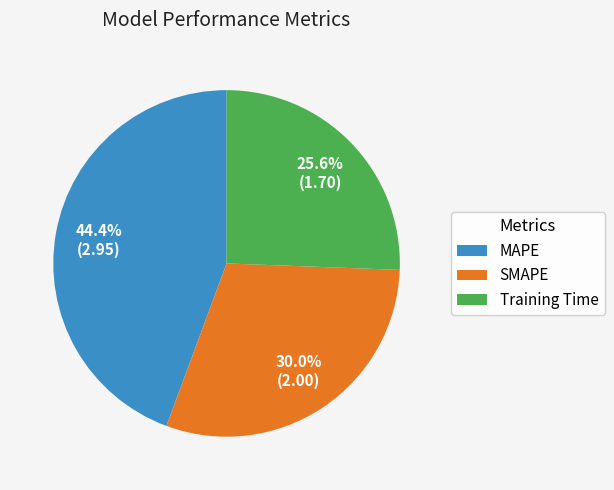

Is the sum of MAPE and SMAPE greater than half?

Yes